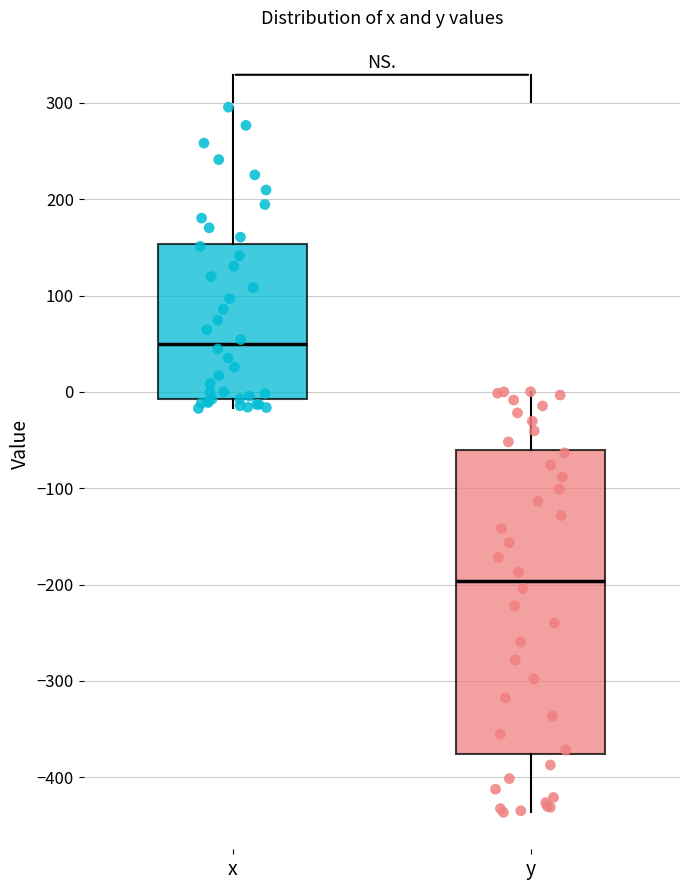

Where does the upper whisker of the box for y end on the y-axis? The values are not printed on the chart, so give them approximately, as read against the axis.

0